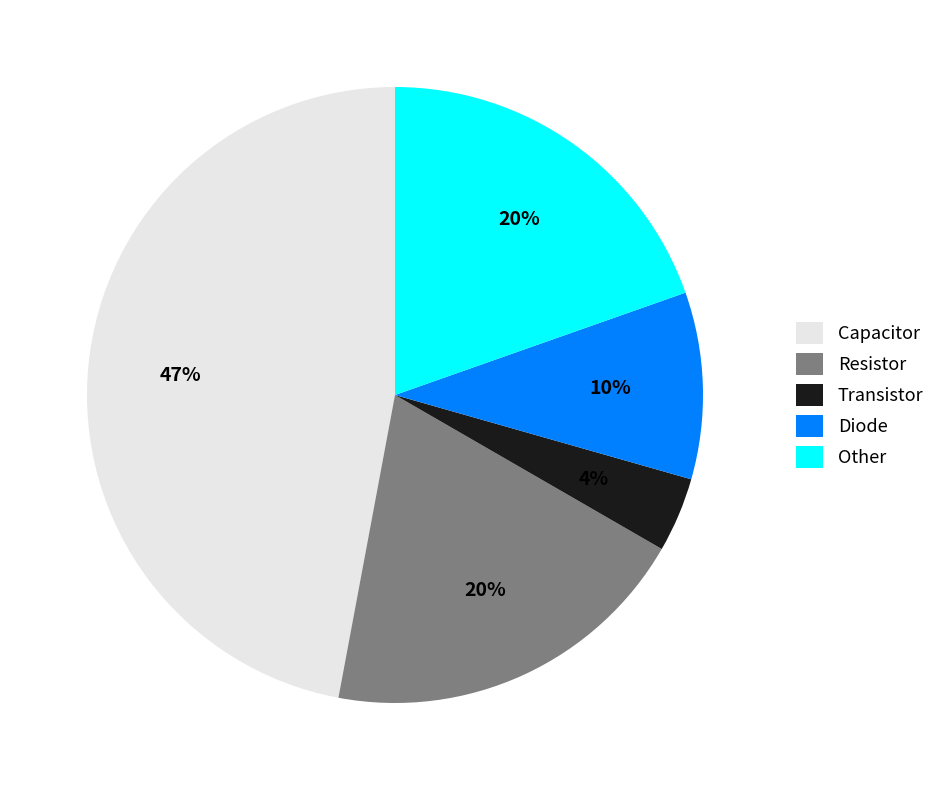

Which has a higher value, Diode or Other?

Other